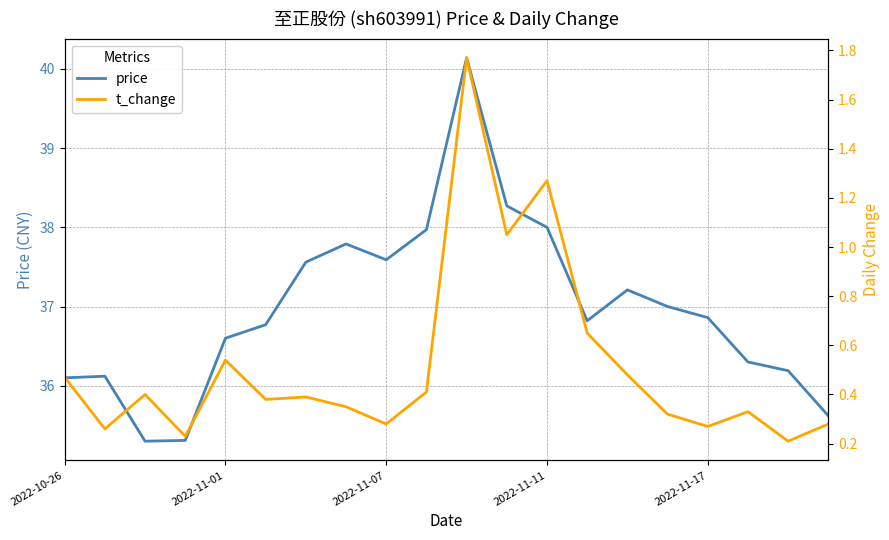

What is the maximum value for price?

40.1